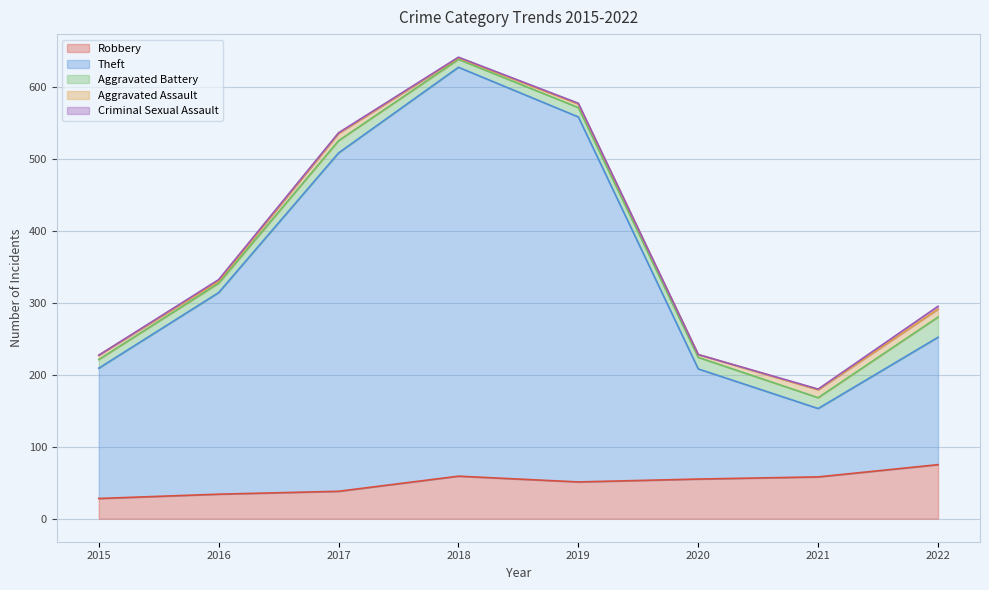

What is the value of the Criminal Sexual Assault point at the 8th from the left?

4